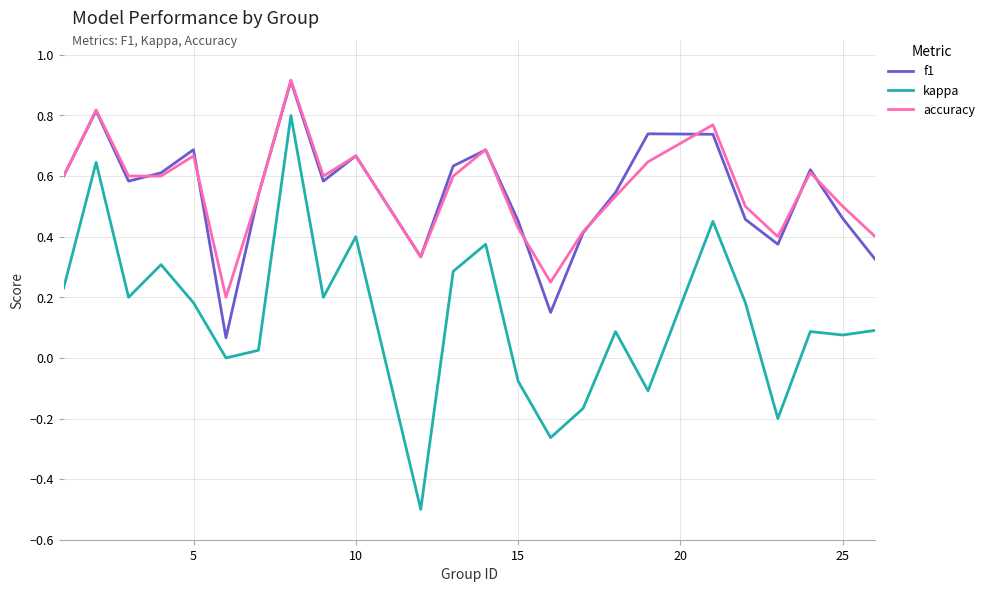

What is the smallest value displayed?

-0.5